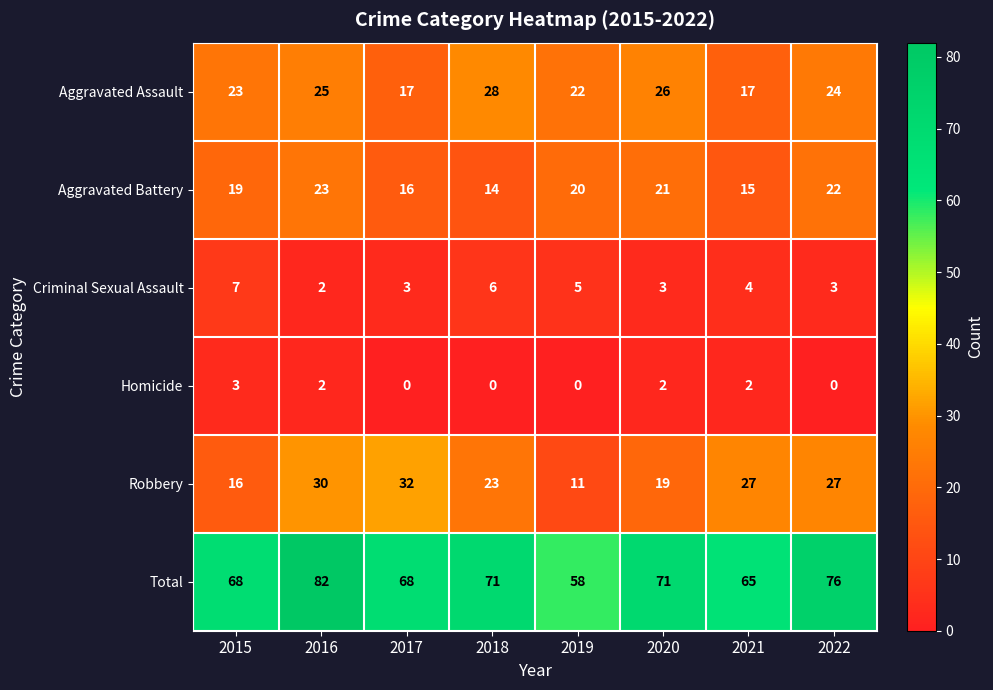

What is the sum of the Criminal Sexual Assault values at 2017 and 2015?

10